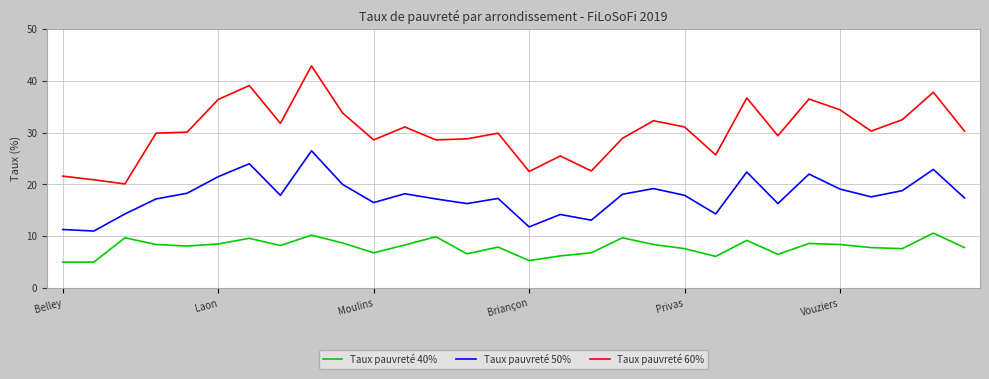

How many distinct data groups are displayed?

3